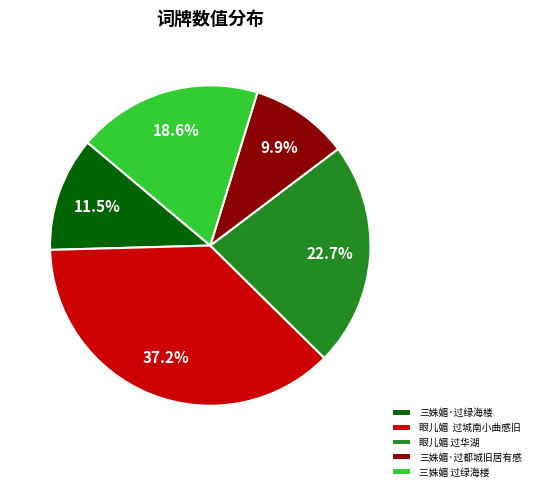

To the nearest percent, what percentage of the pie is 三姝媚 过绿海楼?

19%